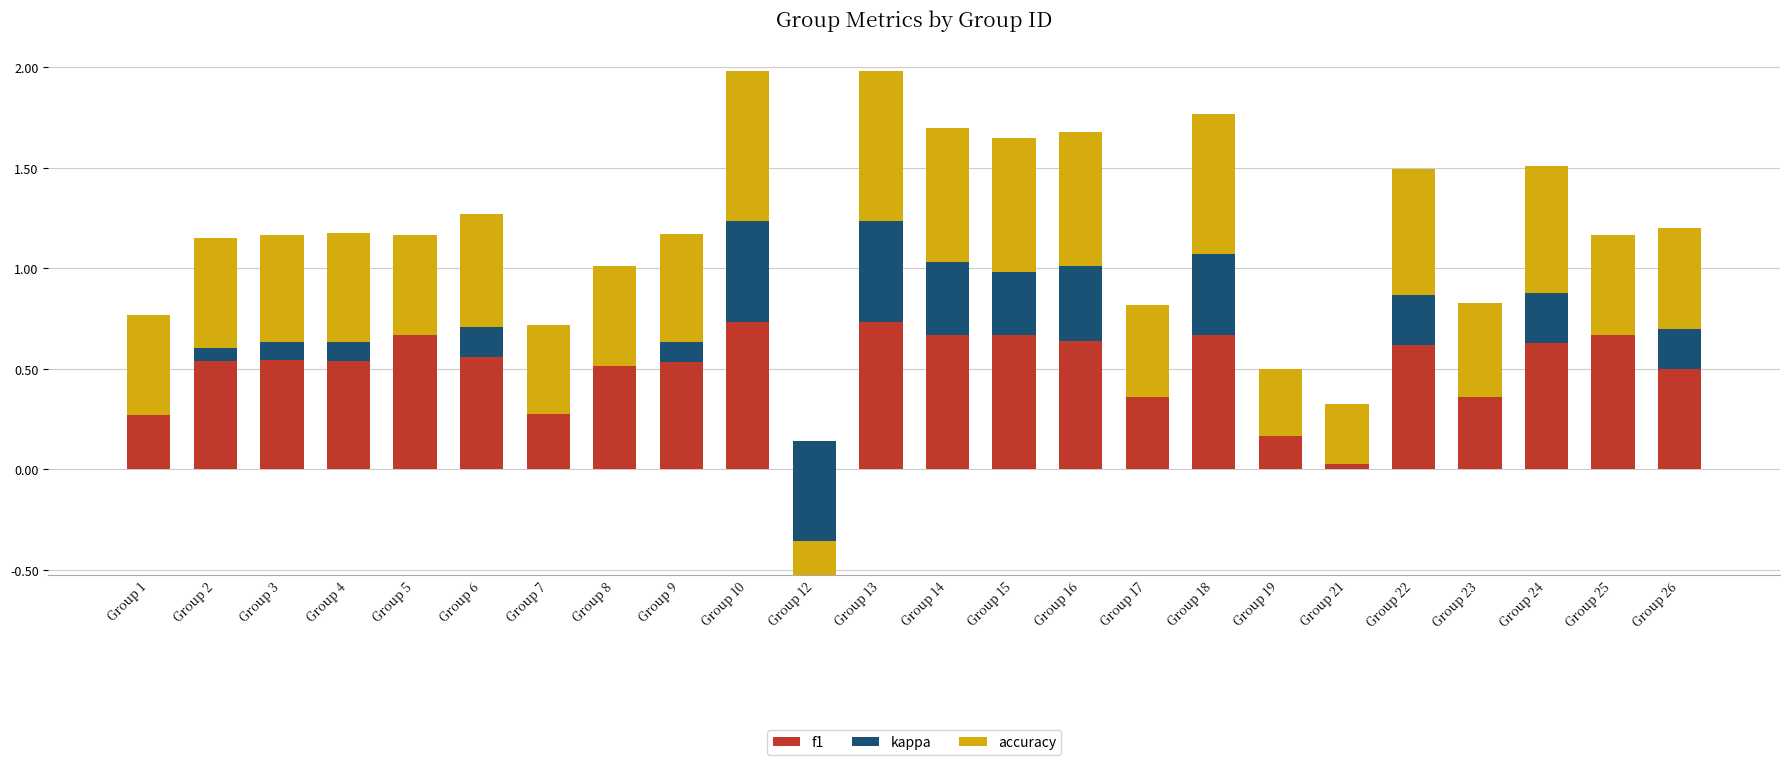

What is the value of the accuracy bar at the 3rd from the left?

0.5